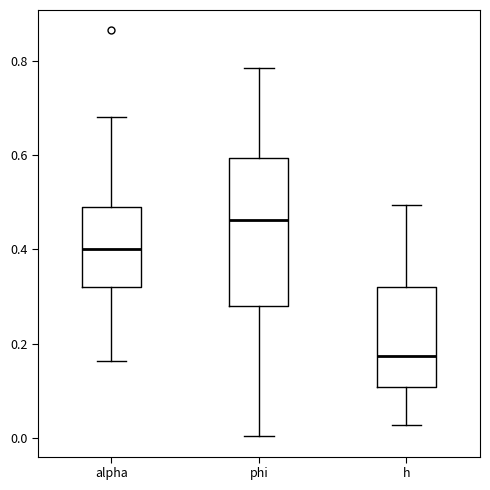

Where is the upper edge of the box for alpha on the y-axis? The values are not printed on the chart, so give them approximately, as read against the axis.

0.48